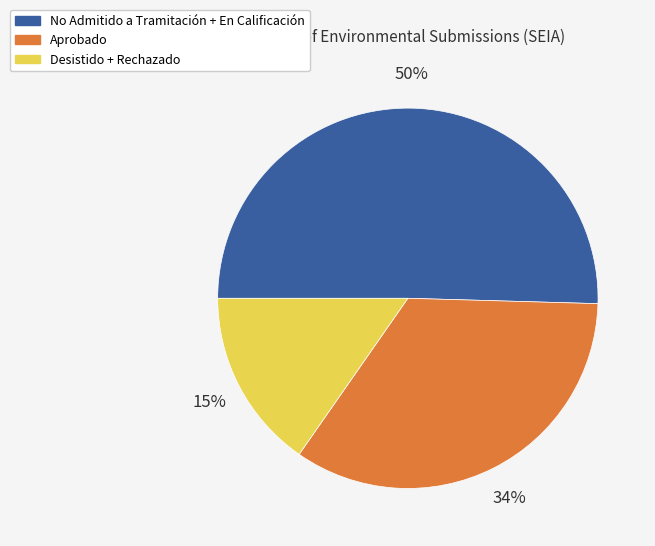

To the nearest percent, what is the combined percentage of Desistido + Rechazado and No Admitido a Tramitación + En Calificación?

66%